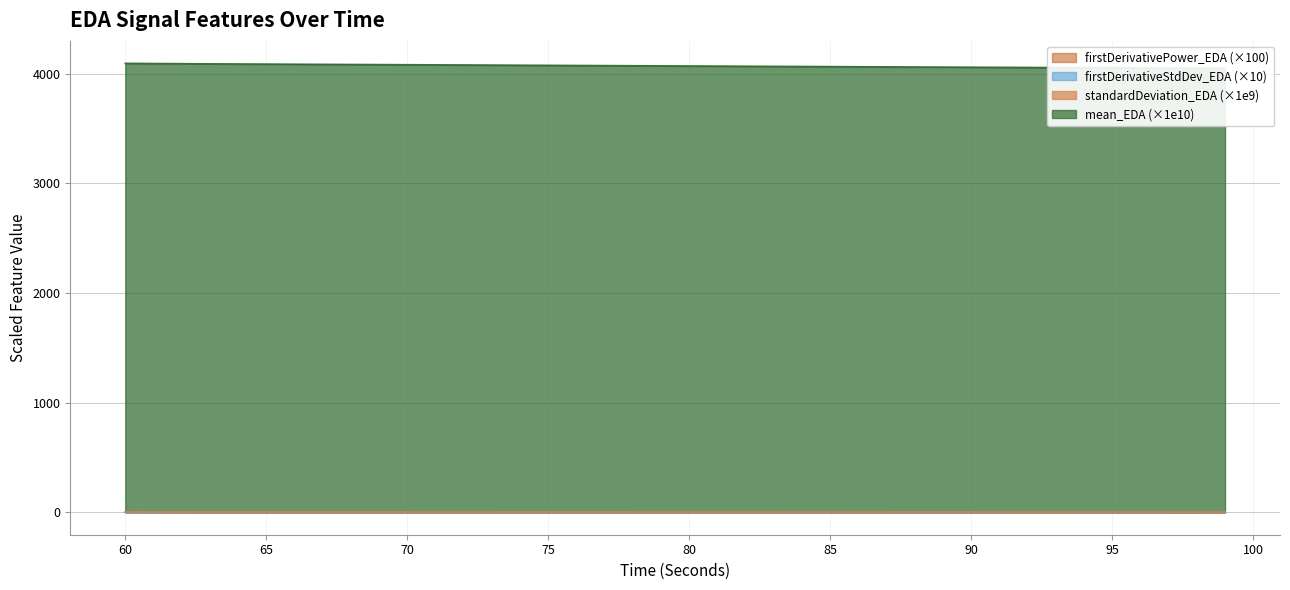

Reading left to right, extract all data points from this chart.

mean_EDA: 60=4094.5	61=4092.7	62=4091.2	63=4089.9	64=4088.7	65=4087.6	66=4086.4	67=4085.3	68=4084.2	69=4083.0	70=4081.9	71=4080.7	72=4079.6	73=4078.4	74=4077.3	75=4076.1	76=4074.9	77=4073.8	78=4072.6	79=4071.4	80=4070.2	81=4069.1	82=4067.9	83=4066.8	84=4065.6	85=4064.5	86=4063.4	87=4062.3	88=4061.2	89=4060.1	90=4059.0	91=4058.0	92=4057.0	93=4055.9	94=4054.9	95=4054.0	96=4053.0	97=4052.0	98=4051.1	99=4050.1
firstDerivativePower_EDA: 60=0.7	61=0.5	62=0.4	63=0.3	64=0.3	65=0.3	66=0.3	67=0.3	68=0.3	69=0.3	70=0.3	71=0.3	72=0.3	73=0.3	74=0.3	75=0.3	76=0.3	77=0.4	78=0.4	79=0.4	80=0.4	81=0.4	82=0.4	83=0.4	84=0.4	85=0.4	86=0.5	87=0.5	88=0.5	89=0.5	90=0.5	91=0.5	92=0.5	93=0.5	94=0.5	95=0.5	96=0.5	97=0.5	98=0.5	99=0.5